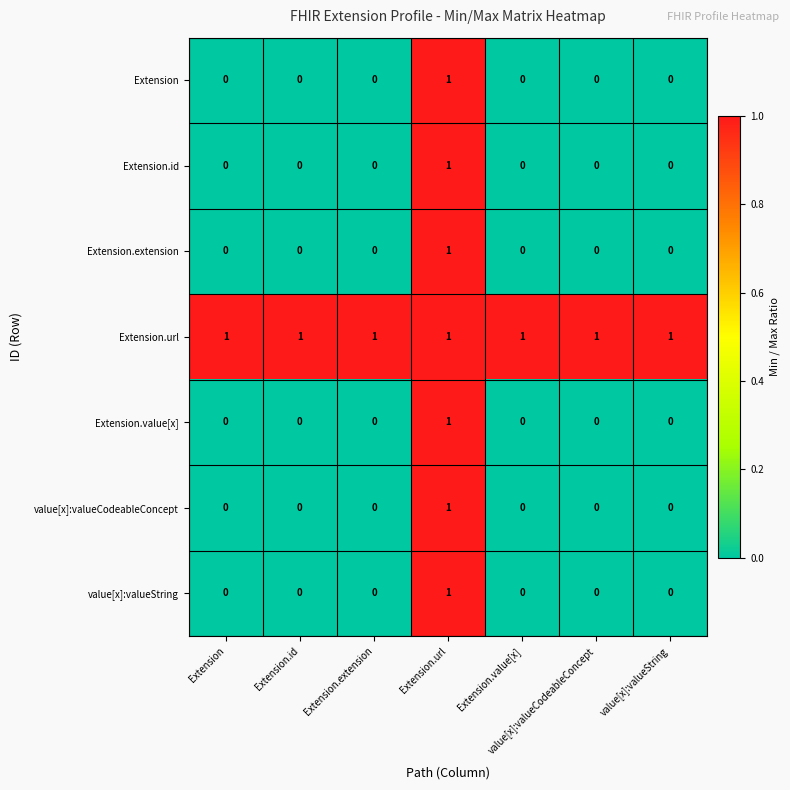

At which label does Extension.id reach its peak?

Extension.url